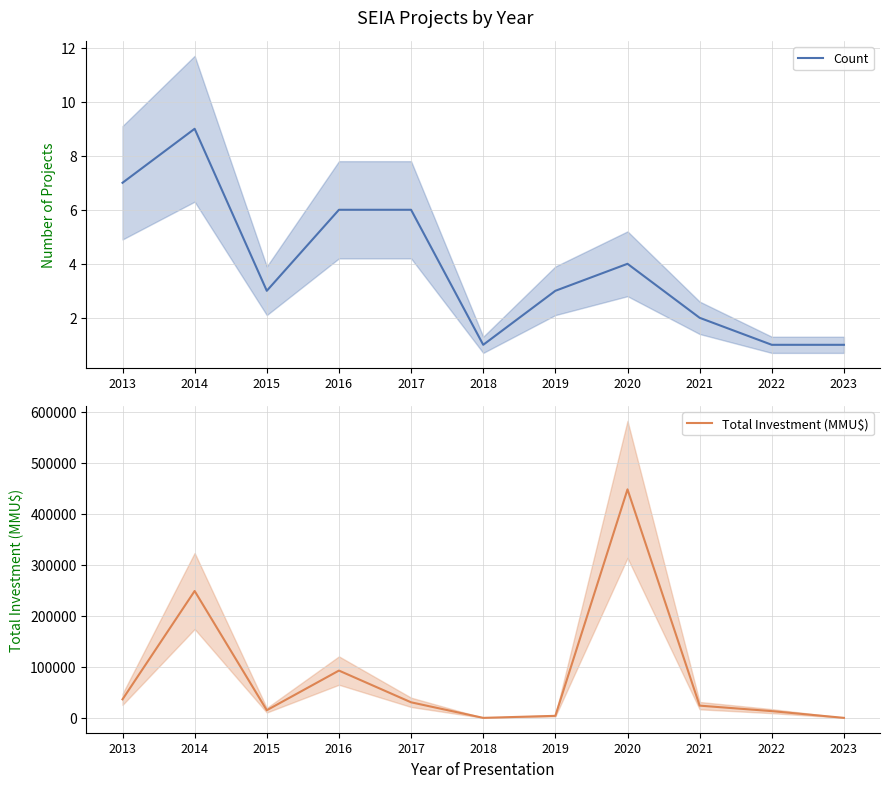

At which label is Total Investment (MMU$) closest to 224015?

2014